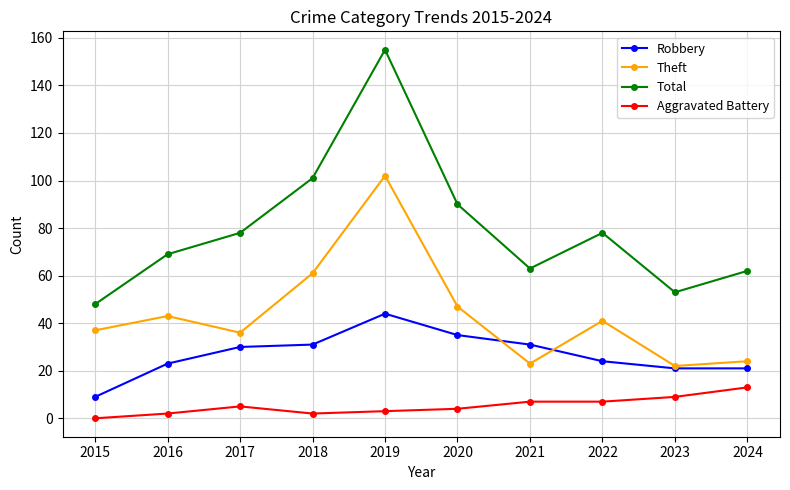

The value of Total at 2018 is 101. True or false?

True